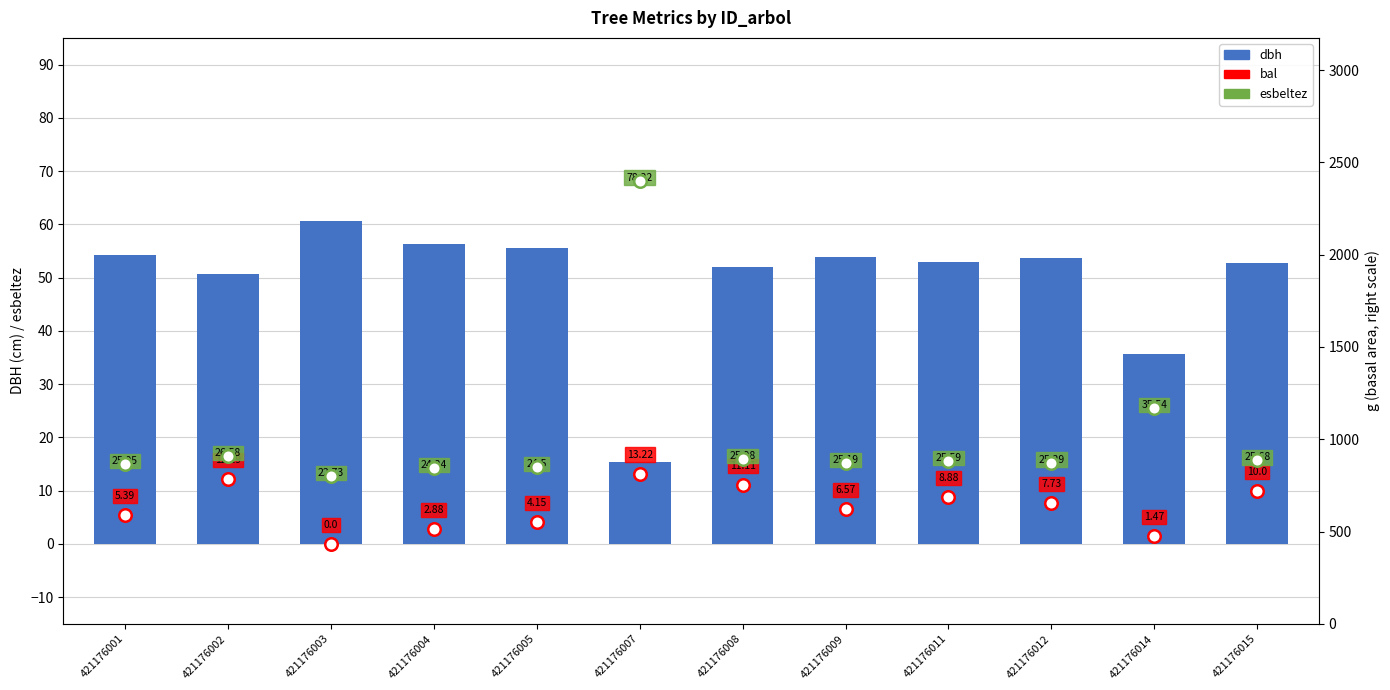

What is the approximate value at 421176001?

54.2